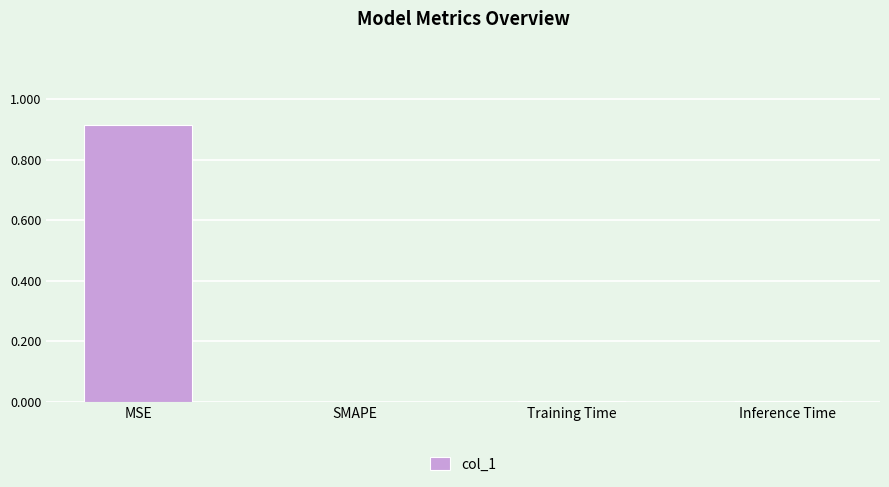

Between Inference Time and MSE, which is larger?

MSE